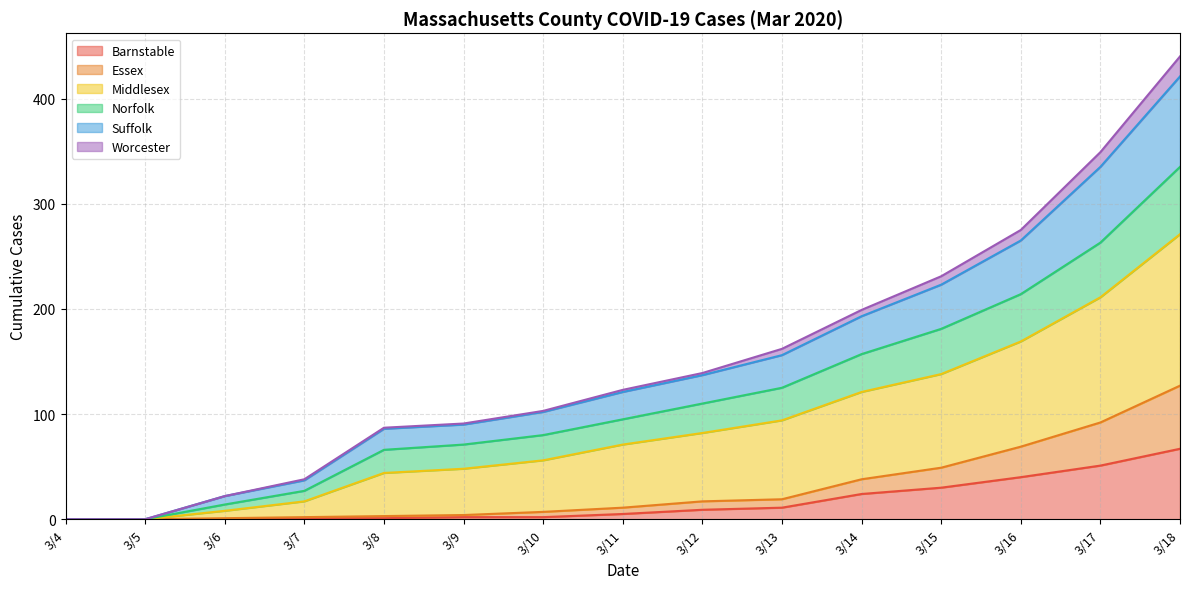

How many data points in Suffolk are above 123?

7